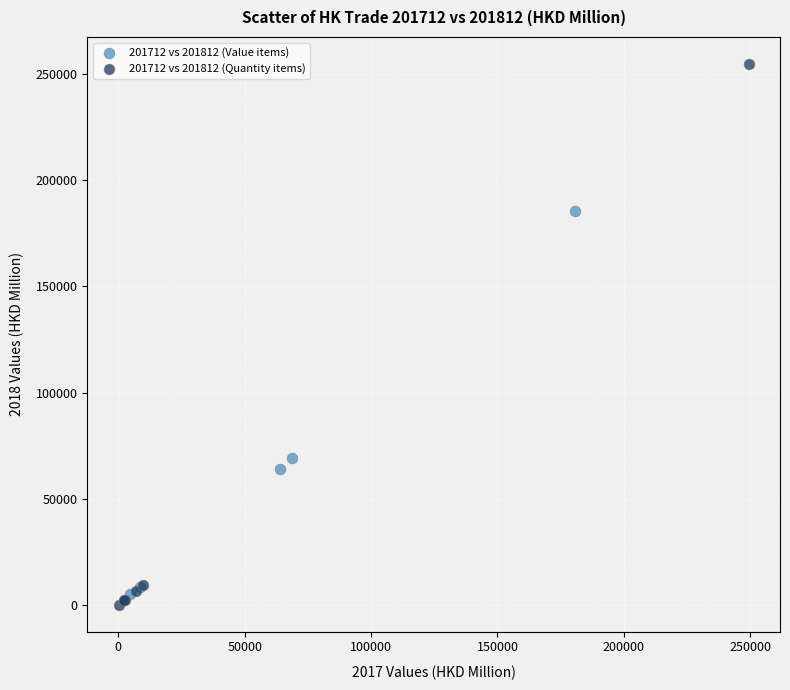

Which series has the largest Y range (max minus min)?

201712 vs 201812 (Quantity items)